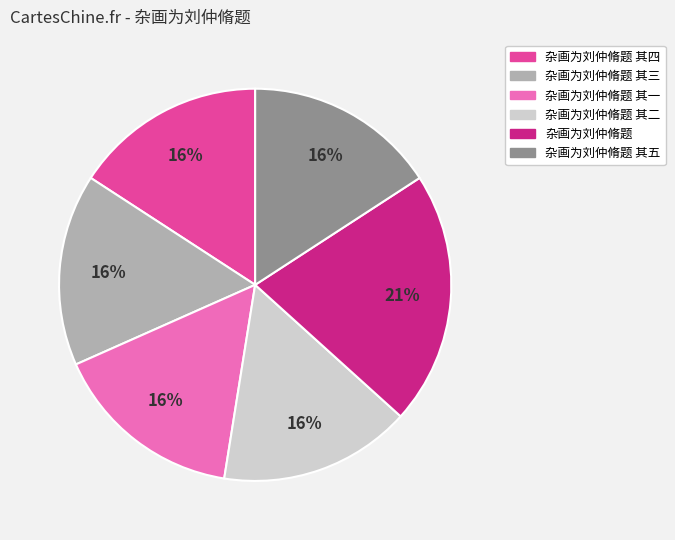

To the nearest percent, what is the difference between the largest and smallest slice percentages?

5%